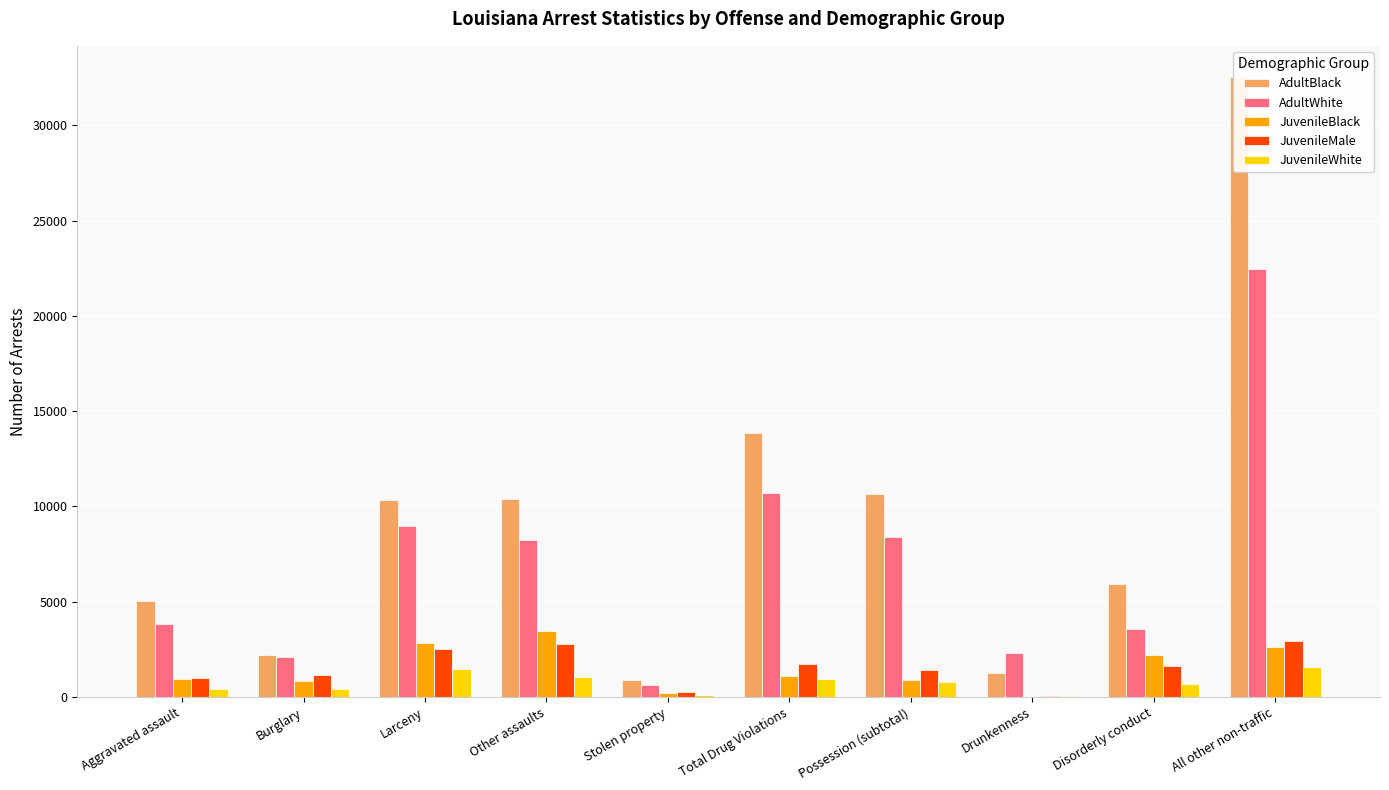

Which series changed the most between Drunkenness and Disorderly conduct?

AdultBlack